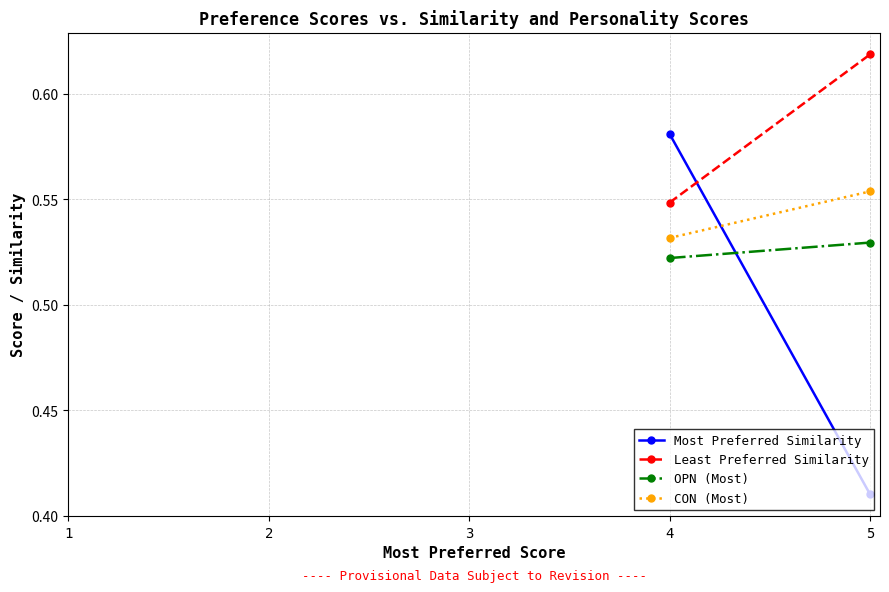

Which label corresponds to the smallest value in the chart?

5